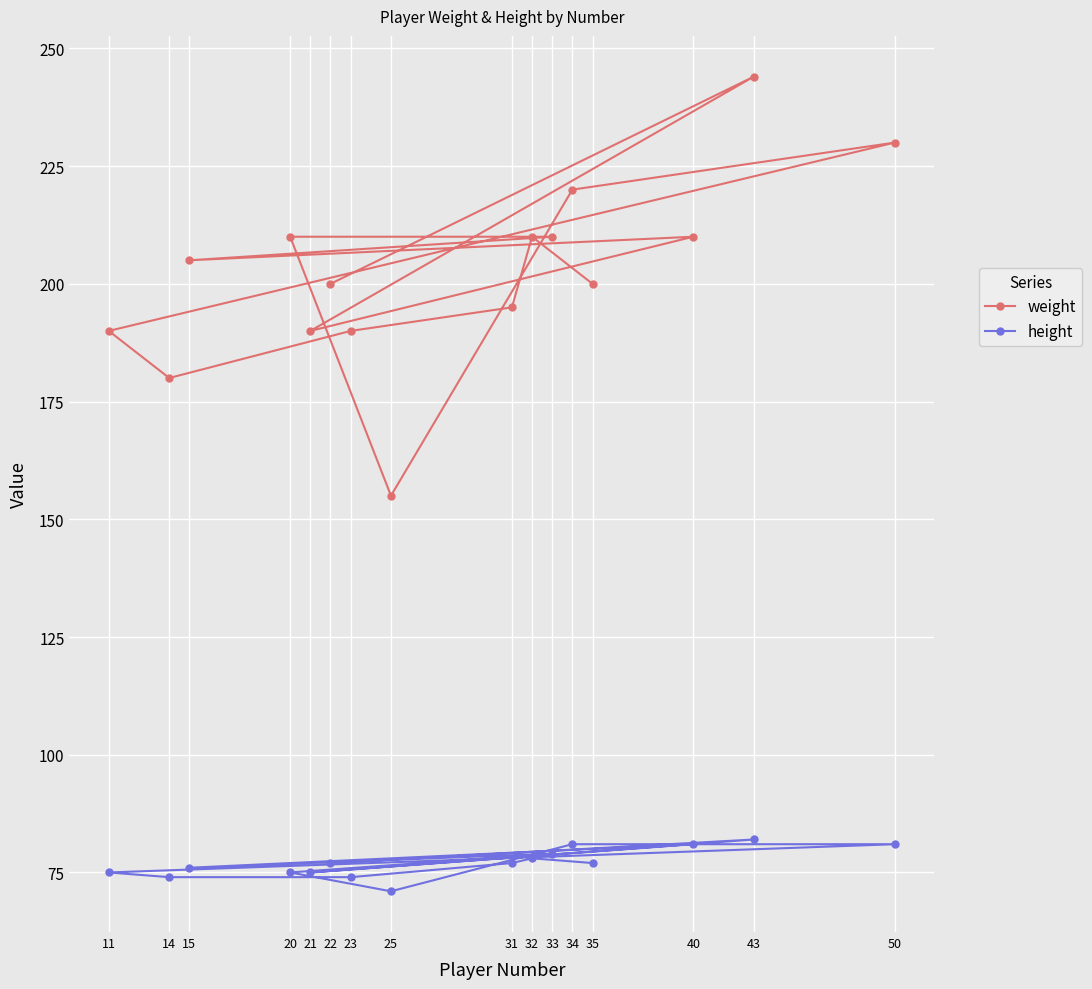

In weight, how many points are higher than both neighbors (excluding endpoints)?

4